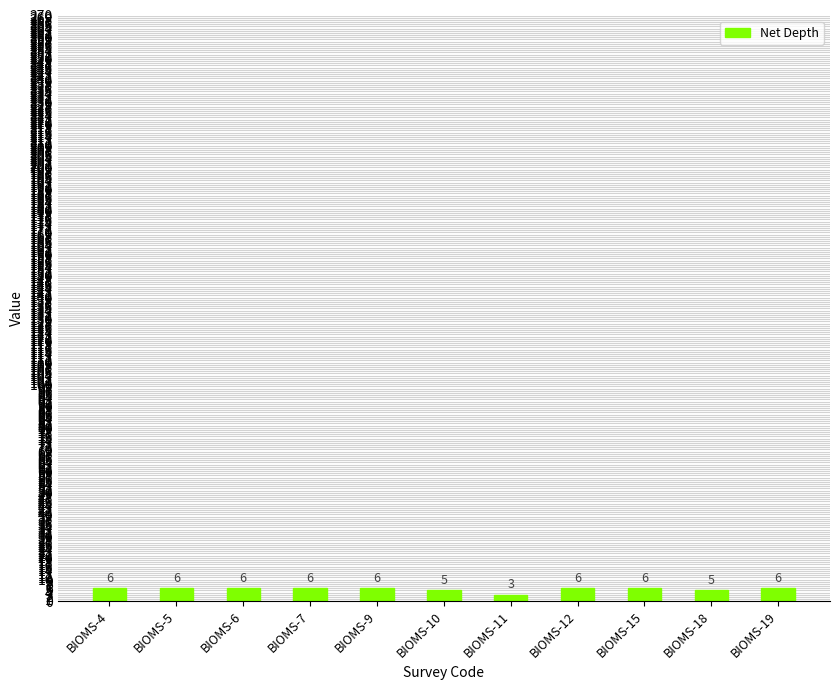

What is the value of the 11th bar from the left?

6